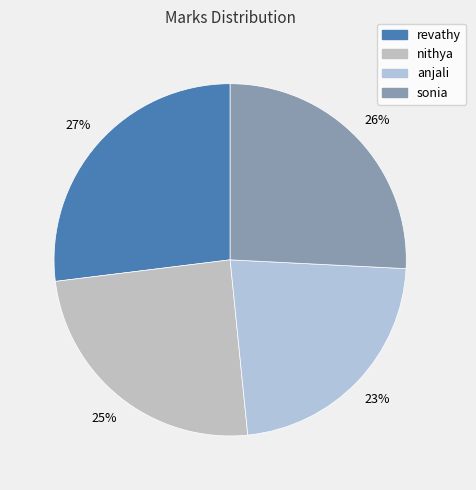

Rank the categories by value from highest to lowest.

revathy, sonia, nithya, anjali